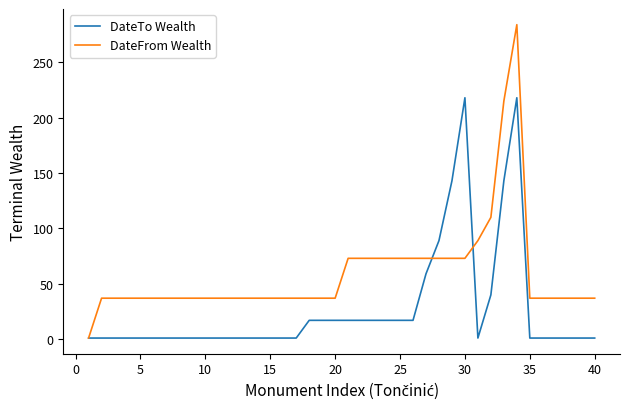

What is the highest value of the DateTo Wealth series?

218